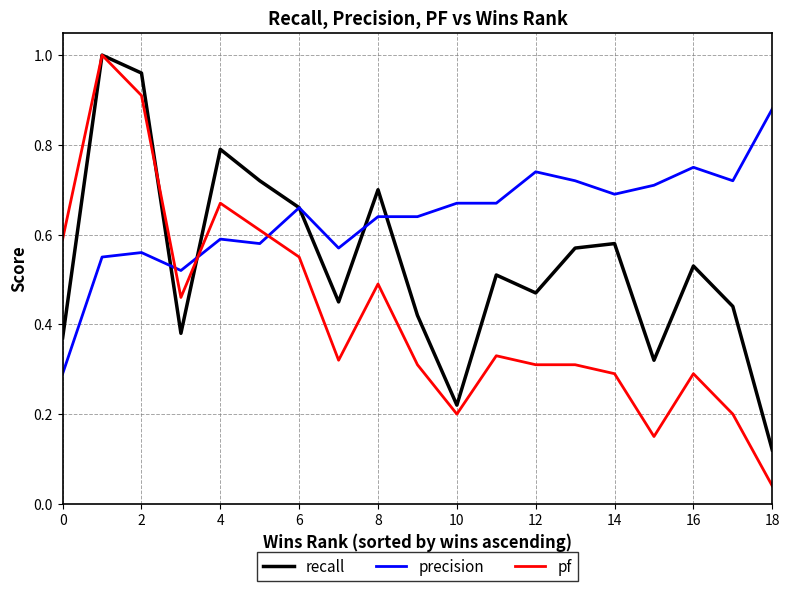

At how many categories does at least one series exceed 0?

19